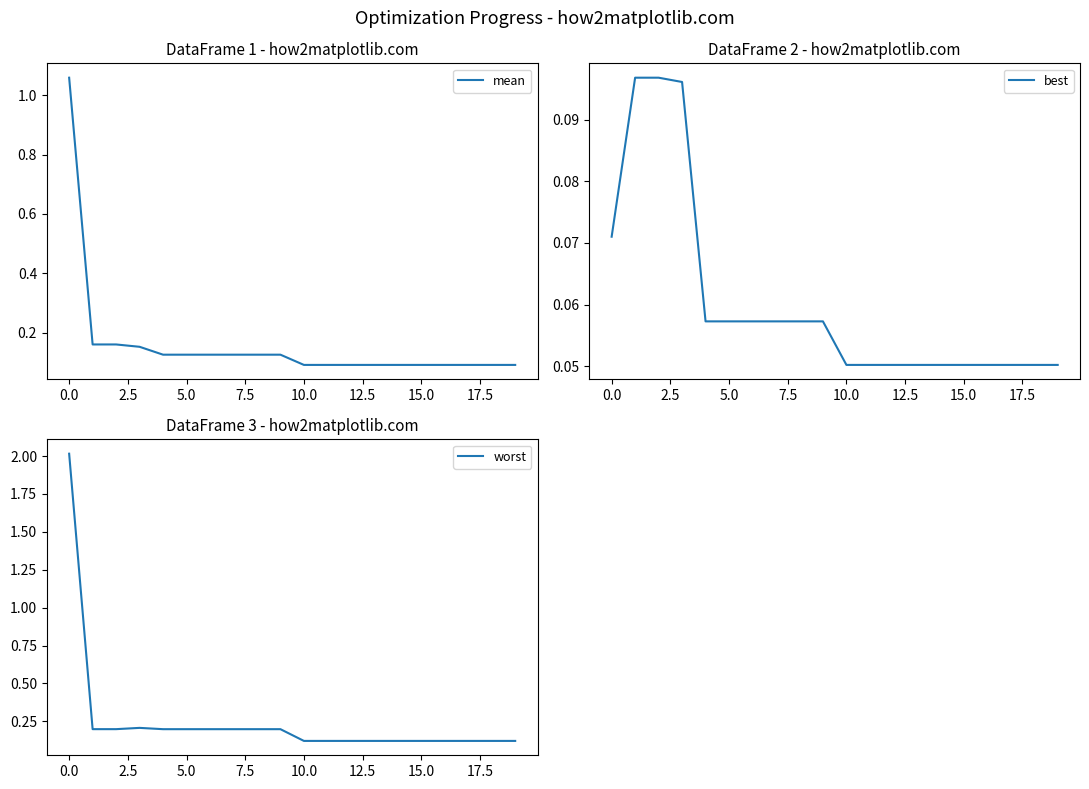

How many best values are between 0 and 1?

20